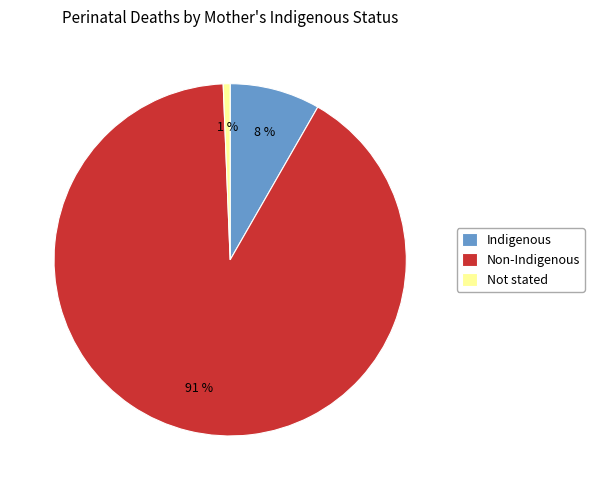

To the nearest percent, what is the difference between the largest and smallest slice percentages?

90%